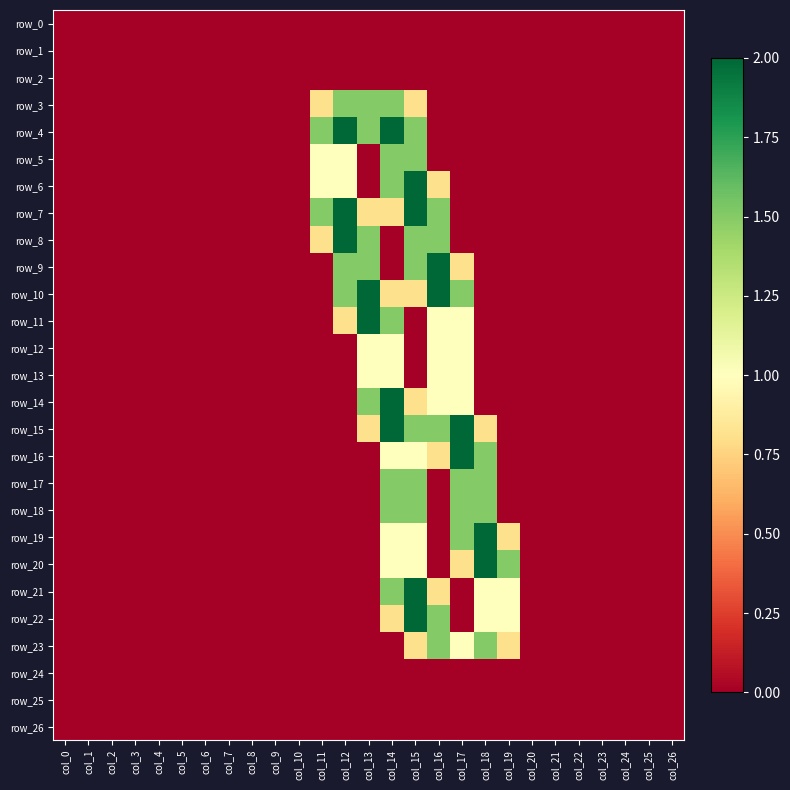

Which label corresponds to the smallest value in the chart?

col_0